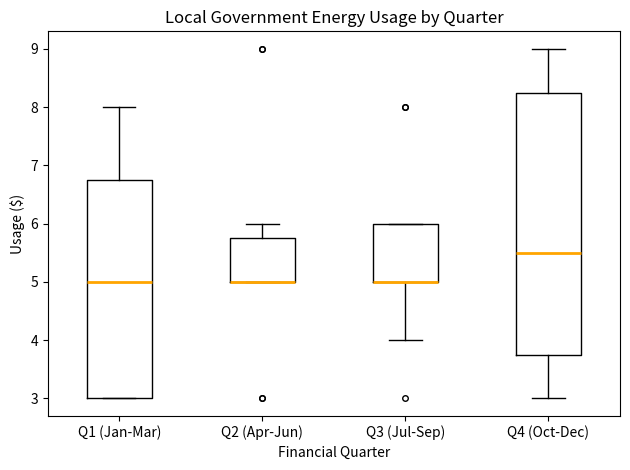

Reading left to right, transcribe this box plot: for each box, give where its median line is, the range the box spans, and where its two whiskers end, as read against the y-axis. The values are not printed on the chart, so give them approximately, as read against the axis.

Q1 (Jan-Mar): median 5.0, box 3.0 to 6.8, whiskers 3.0 to 8.0
Q2 (Apr-Jun): median 5.0 (drawn on the box's lower edge), box 5.0 to 5.8, whiskers 5.0 to 6.0
Q3 (Jul-Sep): median 5.0 (drawn on the box's lower edge), box 5.0 to 6.0, whiskers 4.0 to 6.0
Q4 (Oct-Dec): median 5.5, box 3.8 to 8.3, whiskers 3.0 to 9.0